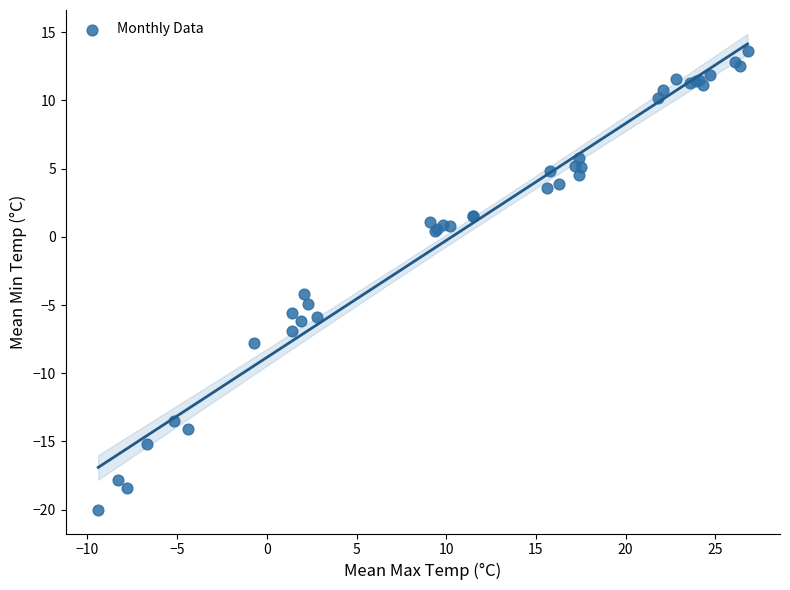

What Y value in the scatter plot is closest to -3?

-4.2